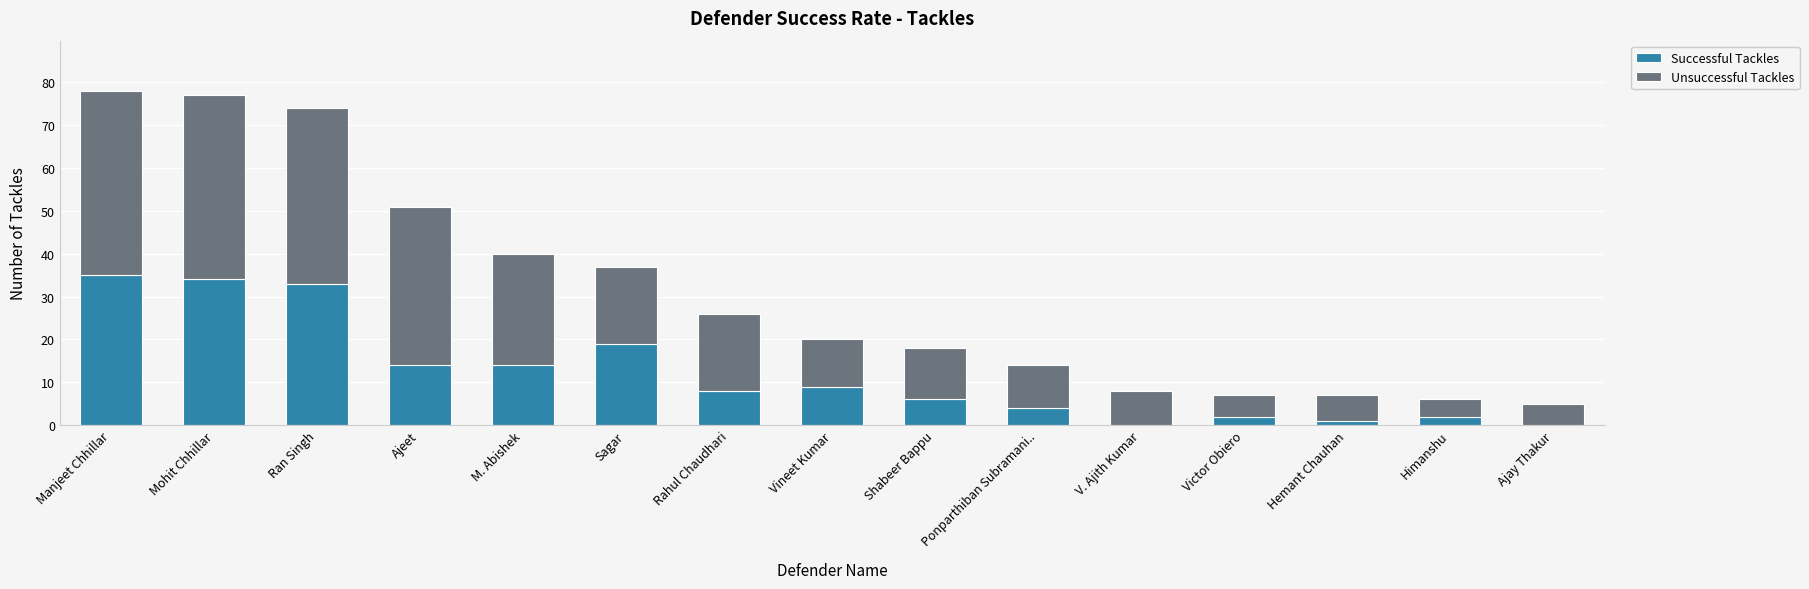

What is the total value across all series at Sagar?

37